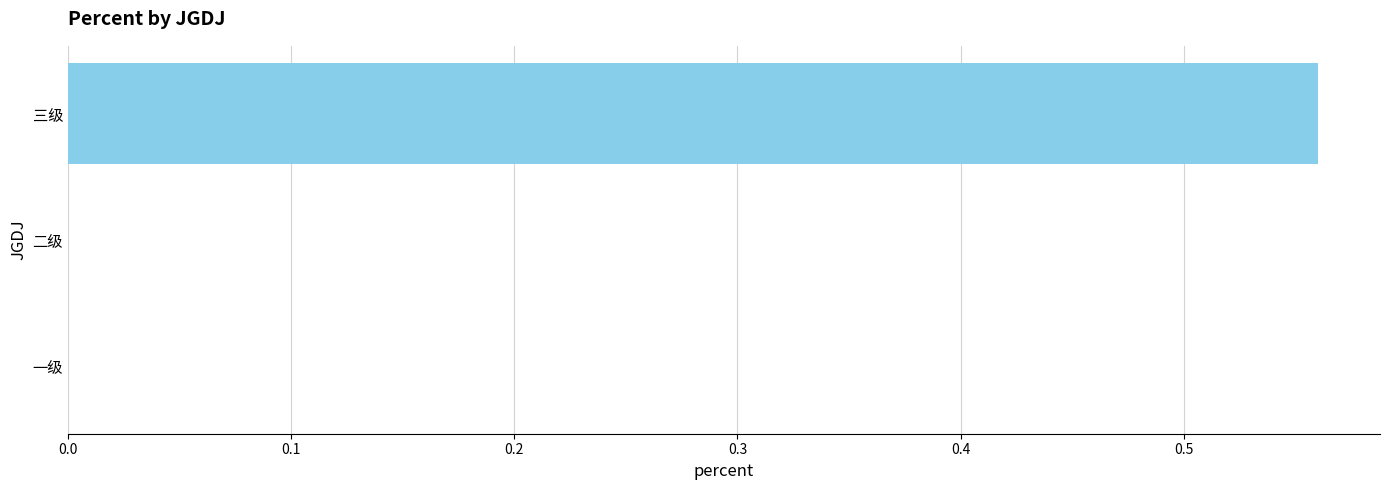

The value at 一级 is 0.2. True or false?

False